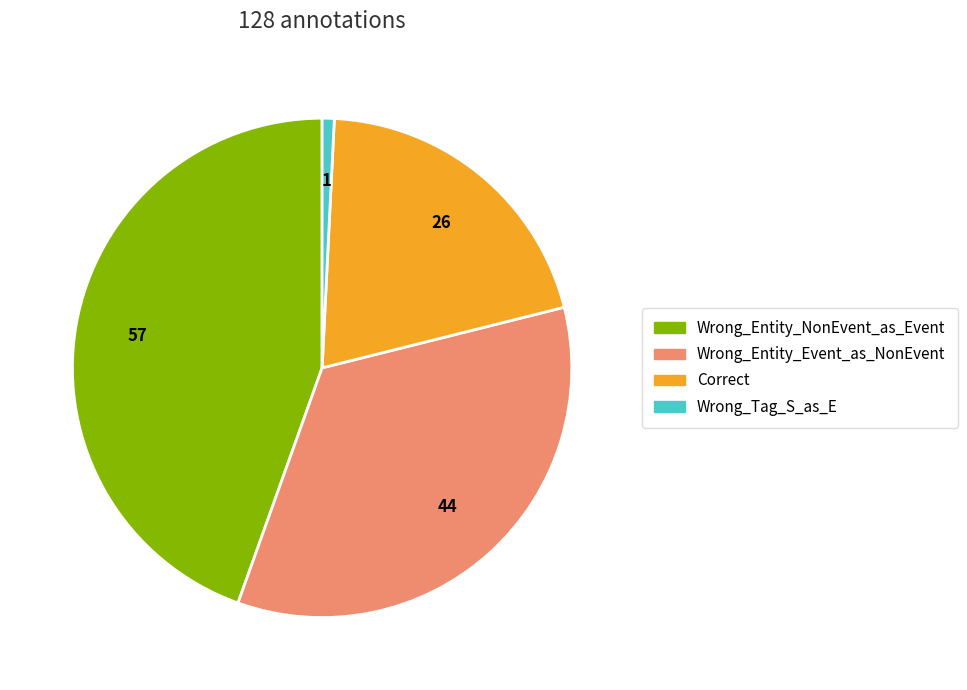

Is it true that Wrong_Entity_Event_as_NonEvent is 22% of the pie?

False